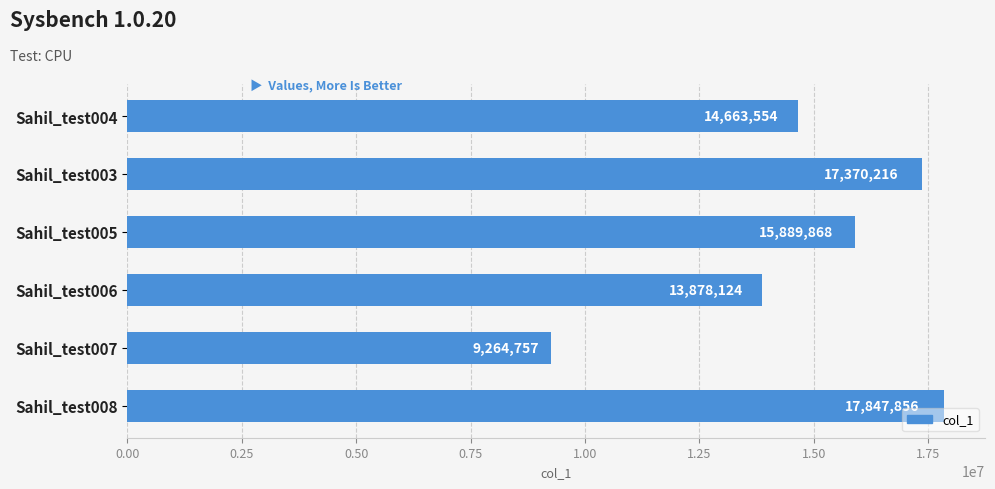

Count the number of data series in this chart.

1